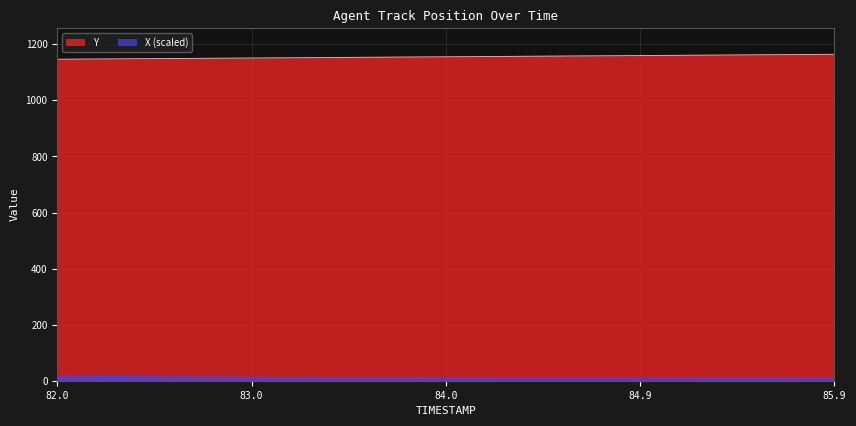

Rank the series by their maximum value, from highest to lowest.

Y, X (scaled)